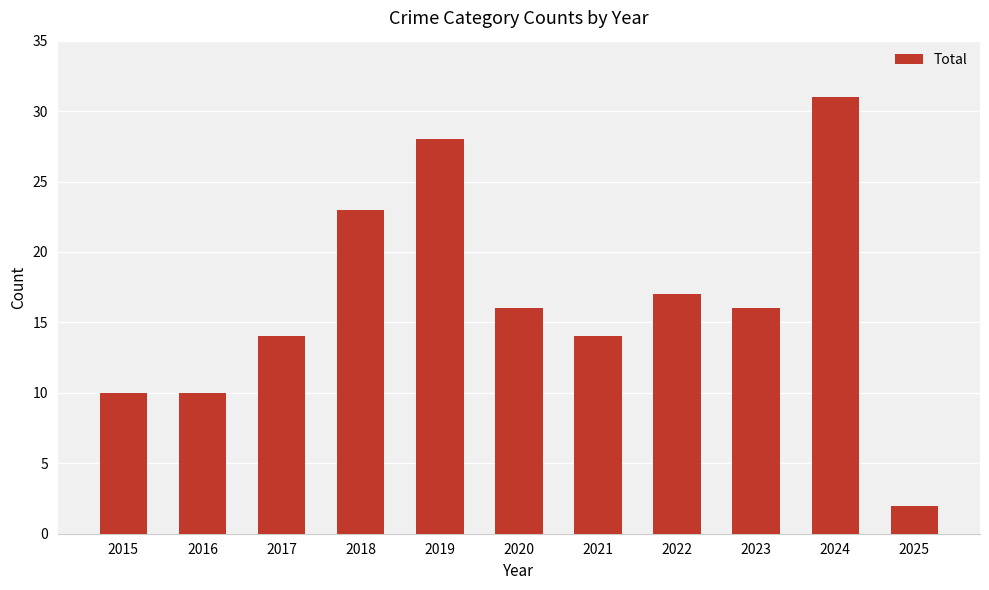

Count the values in the range 10 to 23.

8